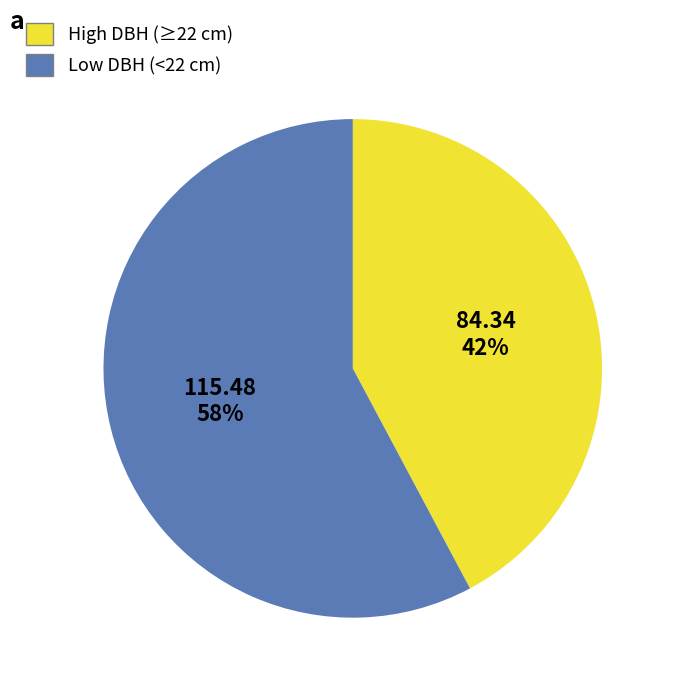

To the nearest percent, what is the difference between the largest and smallest slice percentages?

16%